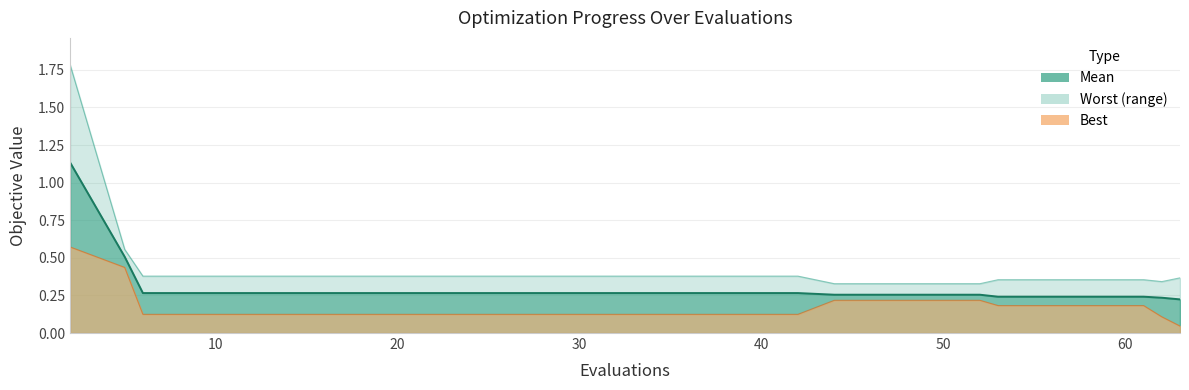

At which label does worst reach its minimum?

44